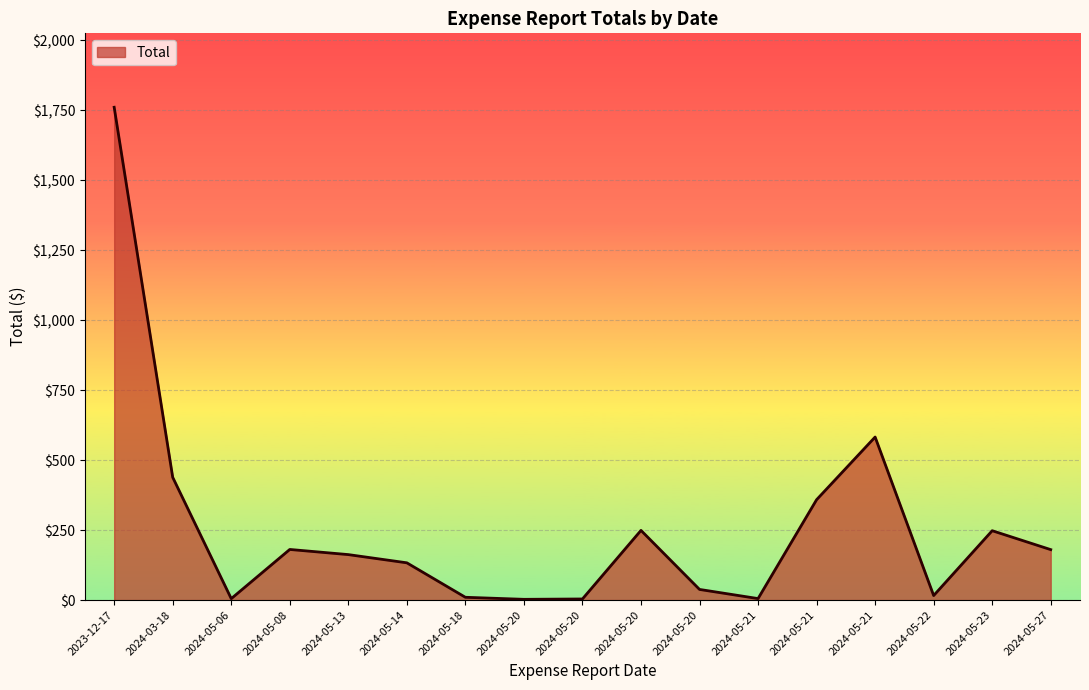

True or false: the data shows 10.0 at 2024-05-18.

True